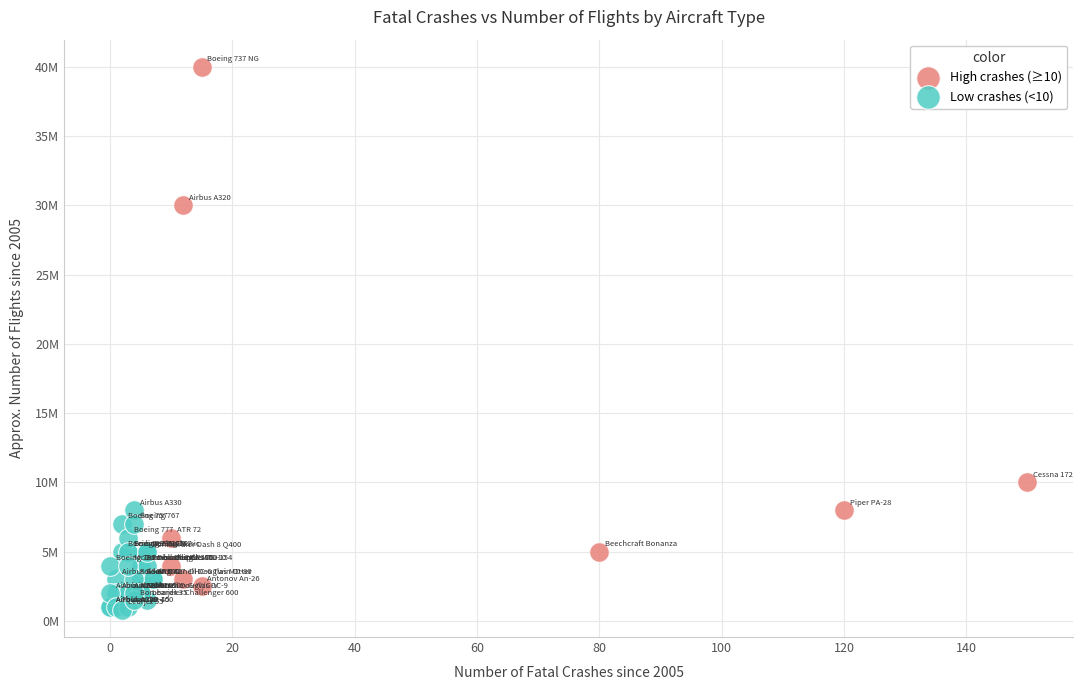

What are all the series names shown in the legend?

High crashes (≥10), Low crashes (<10)